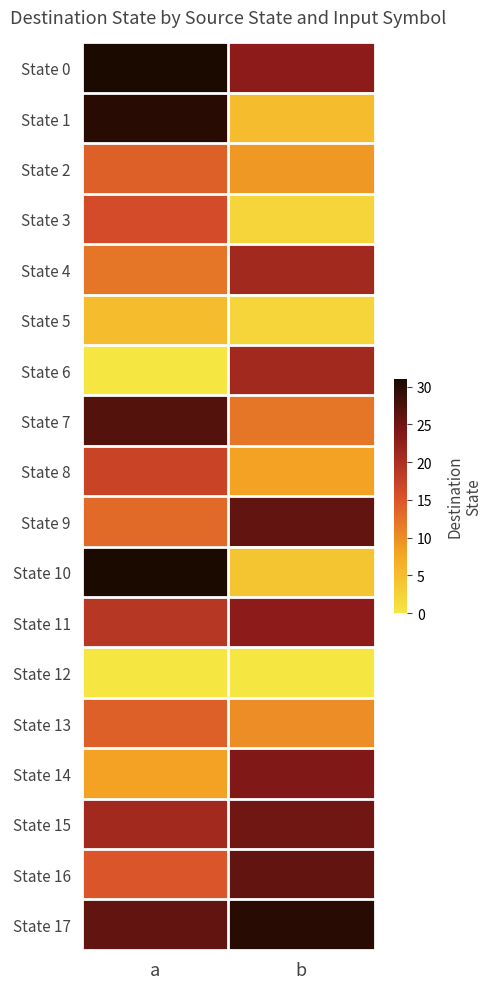

Reading left to right, transcribe all the data shown in this chart.

State 0: a=31	b=23
State 1: a=30	b=5
State 2: a=14	b=9
State 3: a=16	b=2
State 4: a=12	b=21
State 5: a=5	b=2
State 6: a=0	b=21
State 7: a=27	b=12
State 8: a=17	b=8
State 9: a=13	b=26
State 10: a=31	b=4
State 11: a=19	b=23
State 12: a=0	b=0
State 13: a=14	b=10
State 14: a=8	b=24
State 15: a=21	b=25
State 16: a=15	b=26
State 17: a=26	b=30